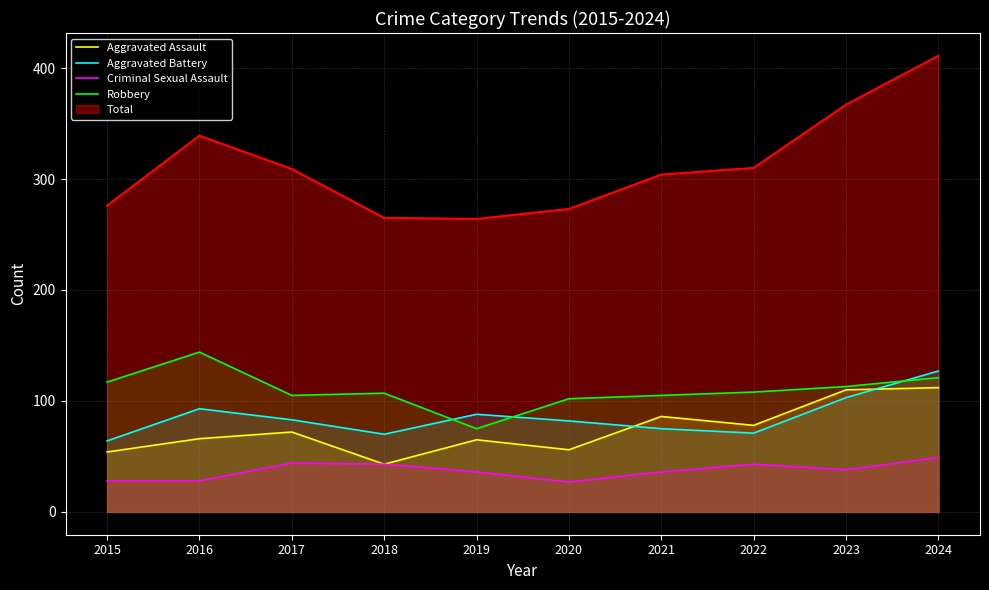

How many interior local valleys does the Criminal Sexual Assault series have?

2